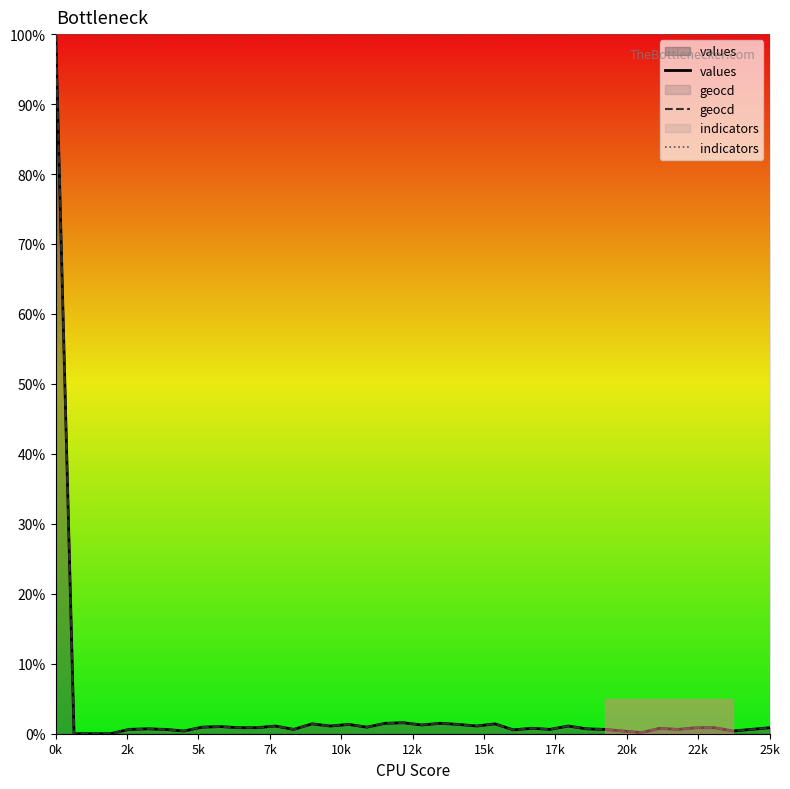

Count the number of categories in the chart.

40